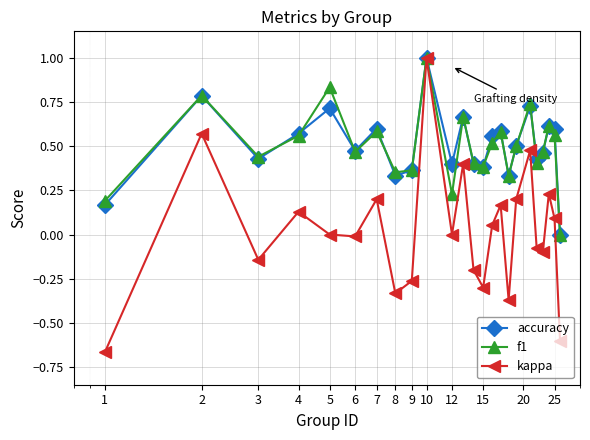

Which series has the widest spread of values?

kappa